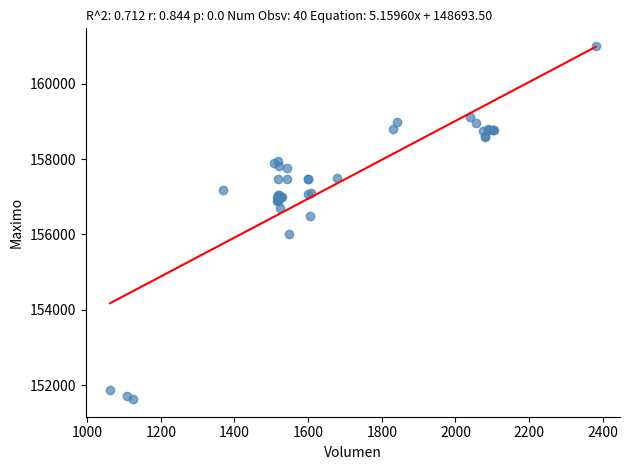

What Y value in the scatter plot is closest to 156316?

156500